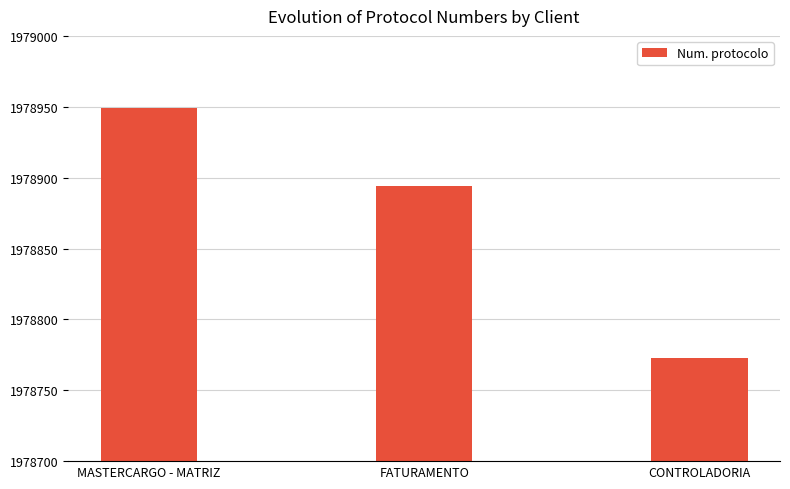

The value at CONTROLADORIA is 1978773. True or false?

True